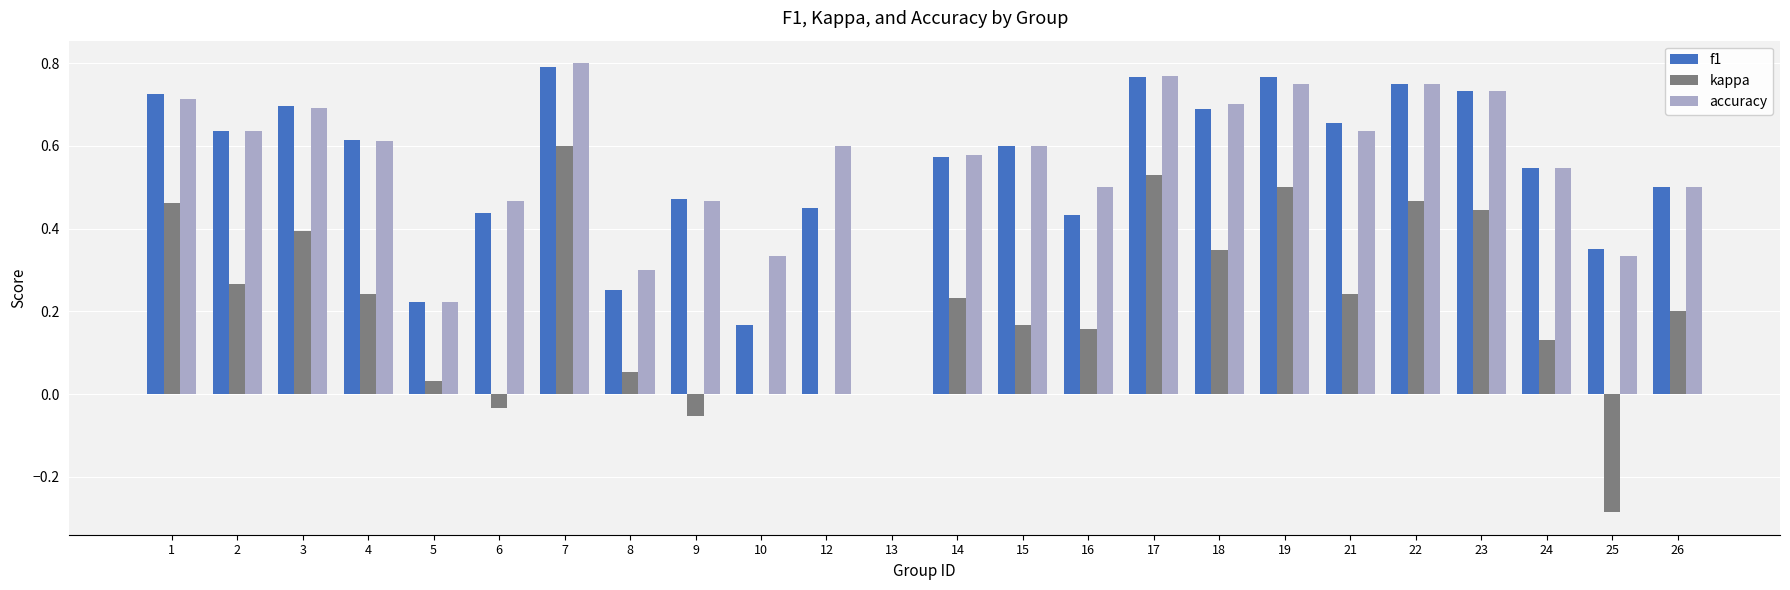

Which series changed the most between 4 and 7?

kappa